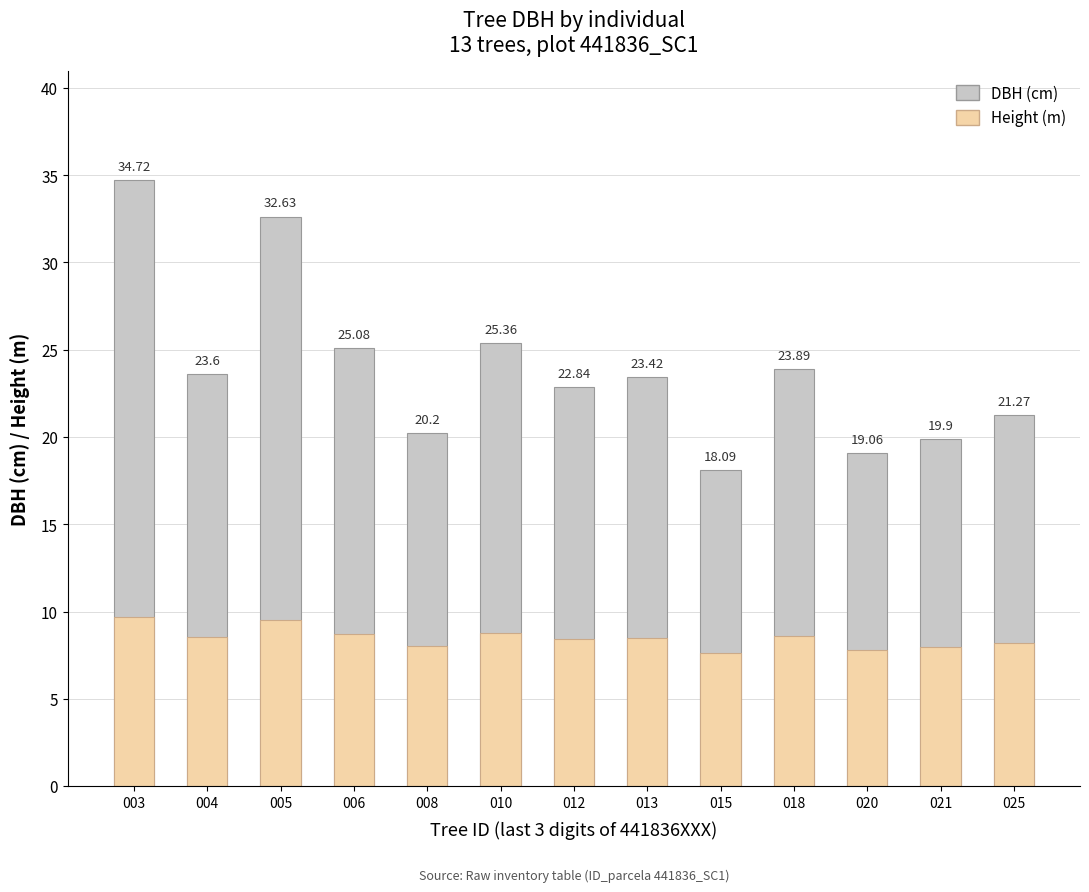

Reading right to left, list all the values displayed in this chart.

DBH (cm): 025=21.3	021=19.9	020=19.1	018=23.9	015=18.1	013=23.4	012=22.8	010=25.4	008=20.2	006=25.1	005=32.6	004=23.6	003=34.7
Height (m): 025=8.2	021=8.0	020=7.8	018=8.6	015=7.6	013=8.5	012=8.4	010=8.8	008=8.0	006=8.7	005=9.5	004=8.5	003=9.7